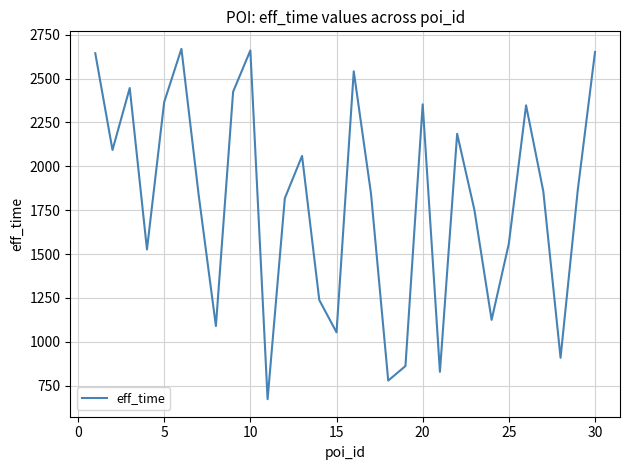

What is the maximum value shown in the chart?

2669